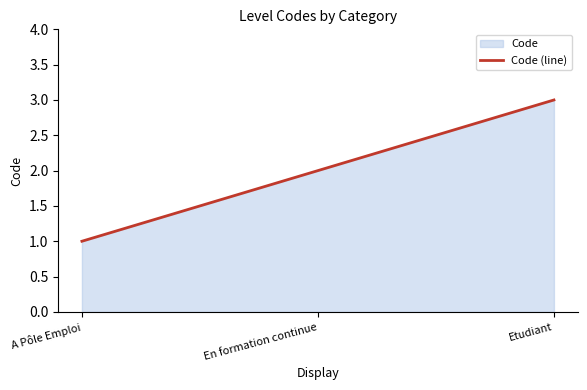

What is the ratio of the value at En formation continue to the value at A Pôle Emploi?

2.0